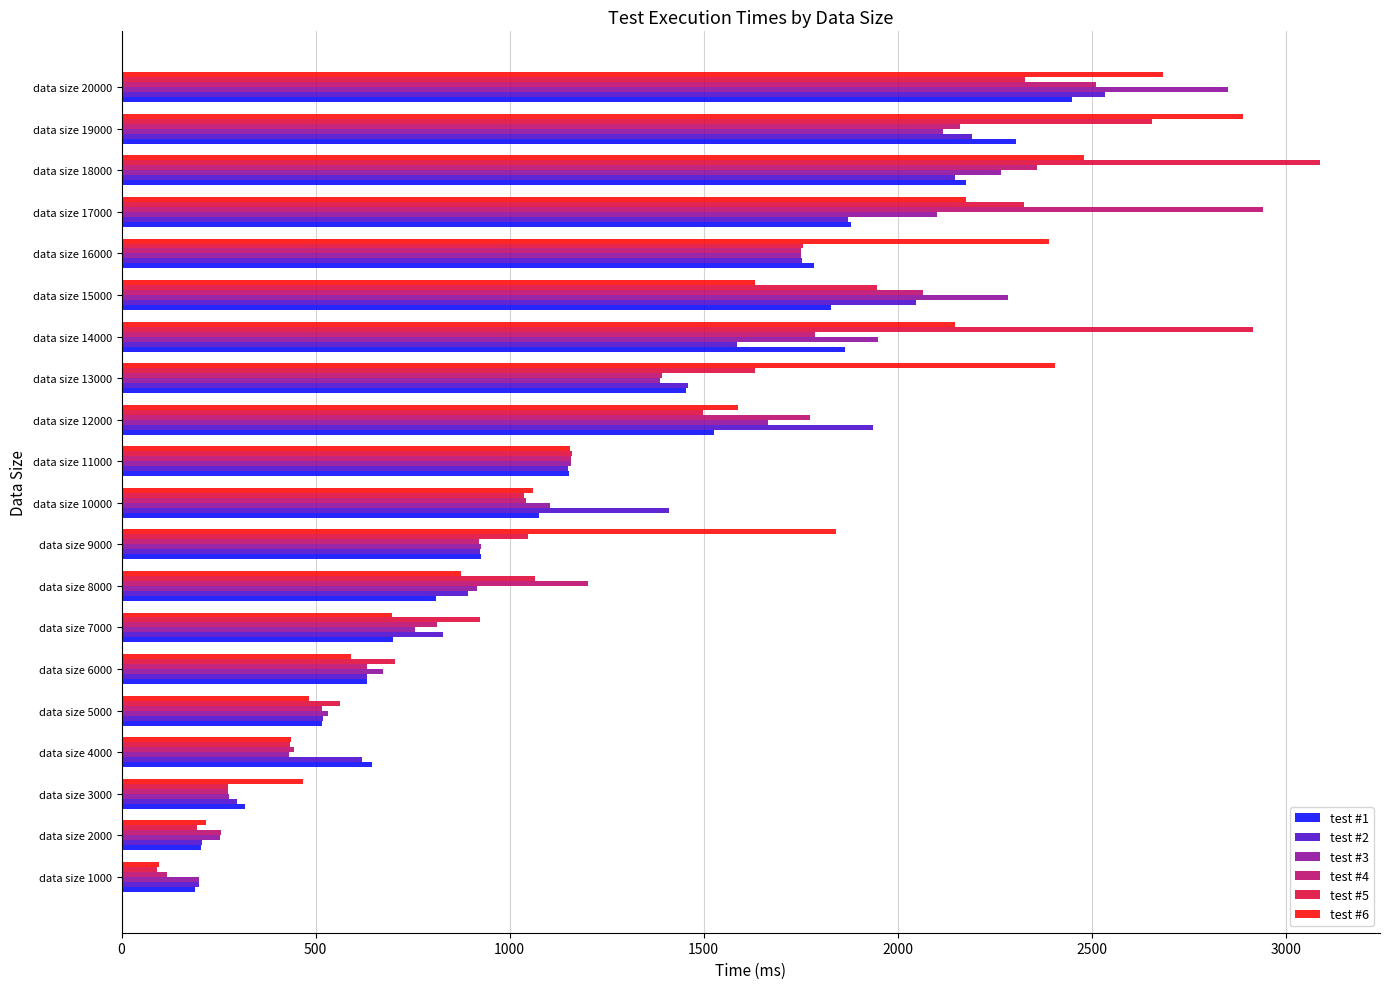

Which series changed the most between data size 1000 and data size 13000?

test #6